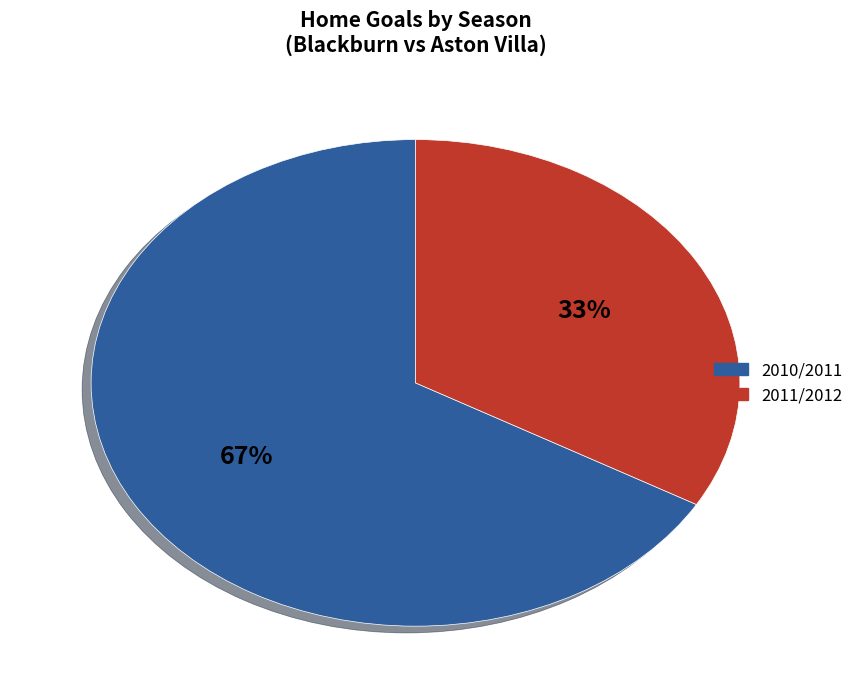

To the nearest percent, what percentage of the pie is 2010/2011?

67%